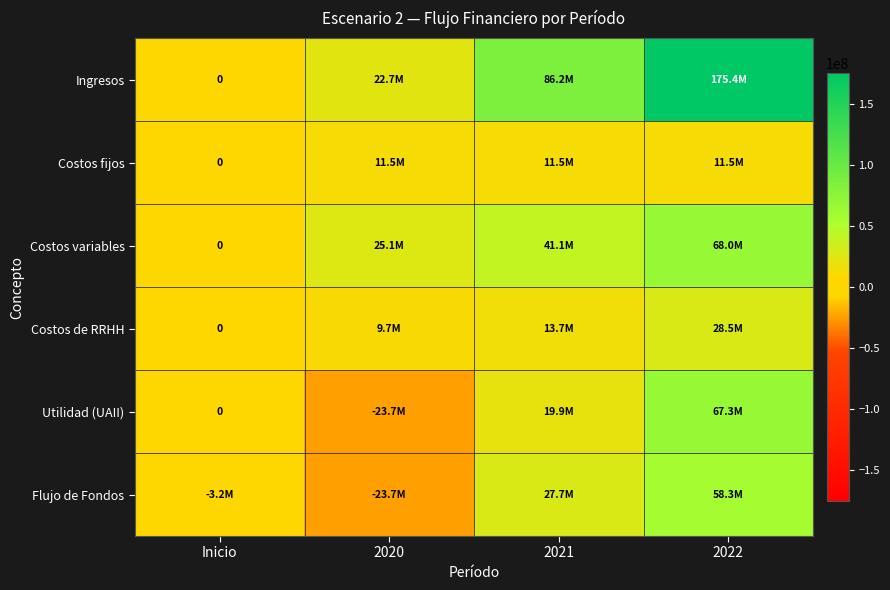

Rank the series by their maximum value, from highest to lowest.

Ingresos, Costos variables, Utilidad (UAII), Flujo de Fondos, Costos de RRHH, Costos fijos